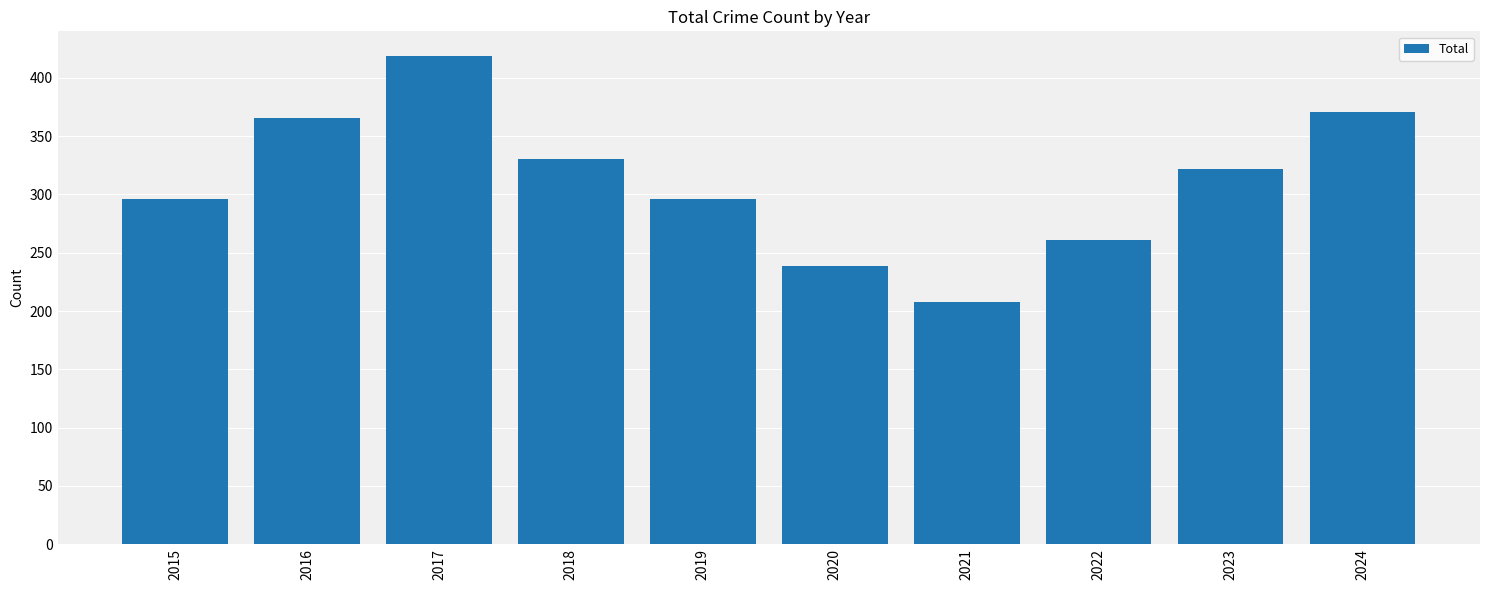

Count the number of categories in the chart.

10